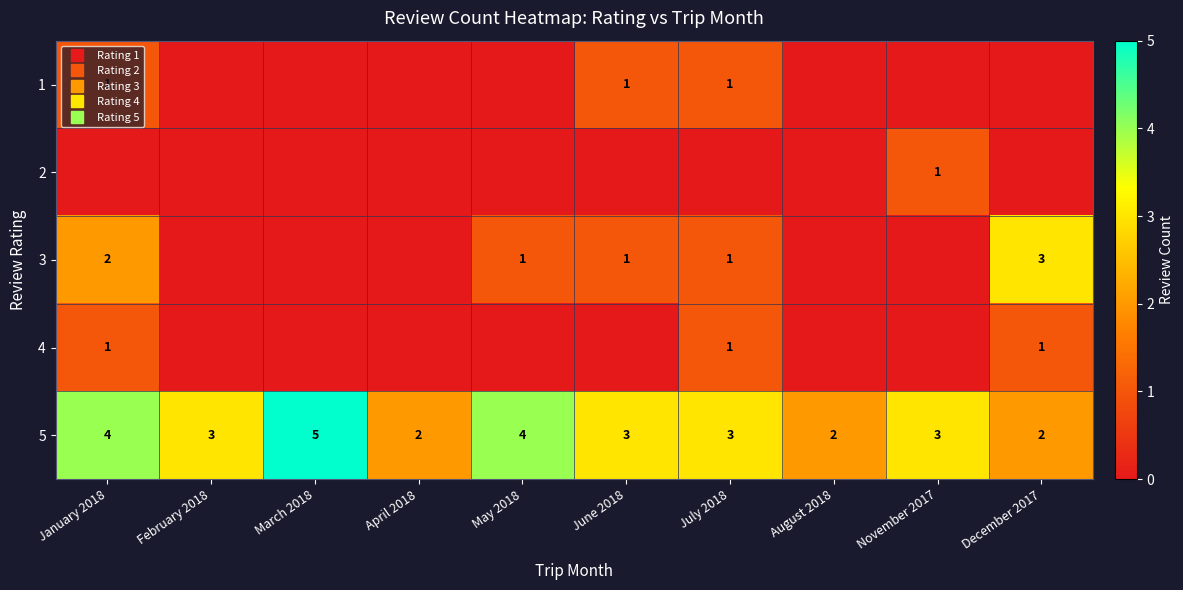

What is the average value of the 5 series?

3